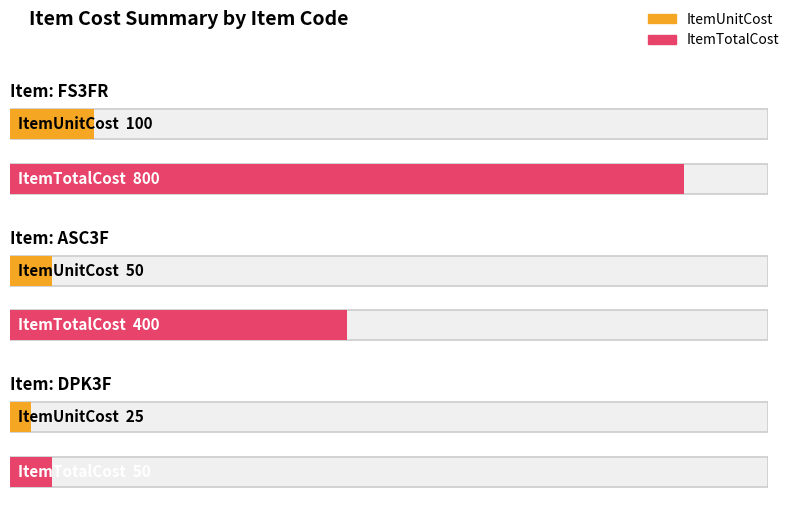

What is the difference between the ItemUnitCost values at DPK3F and ASC3F?

25